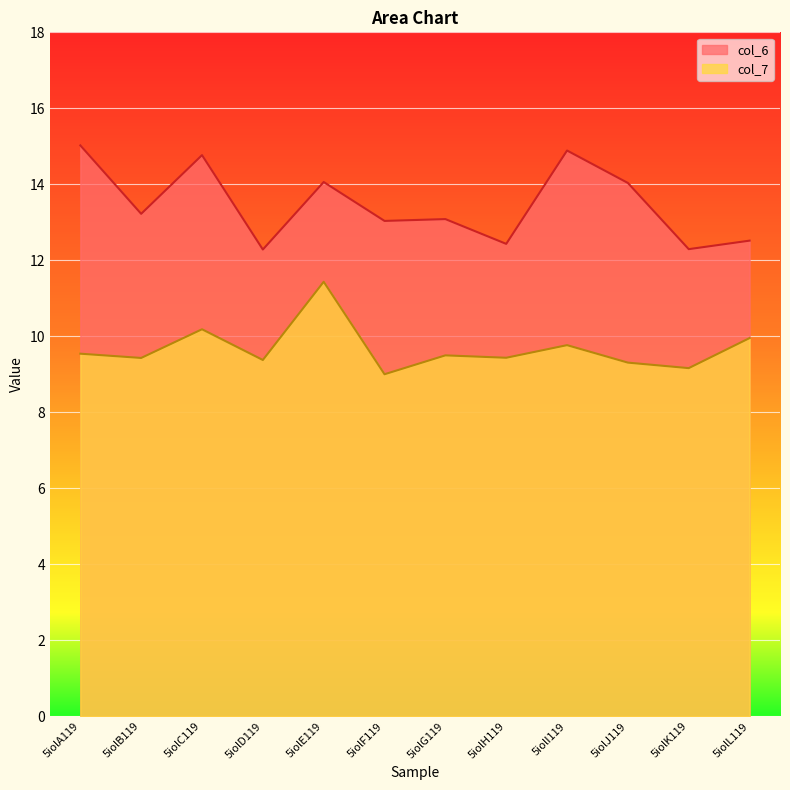

At how many categories does at least one series exceed 11?

12